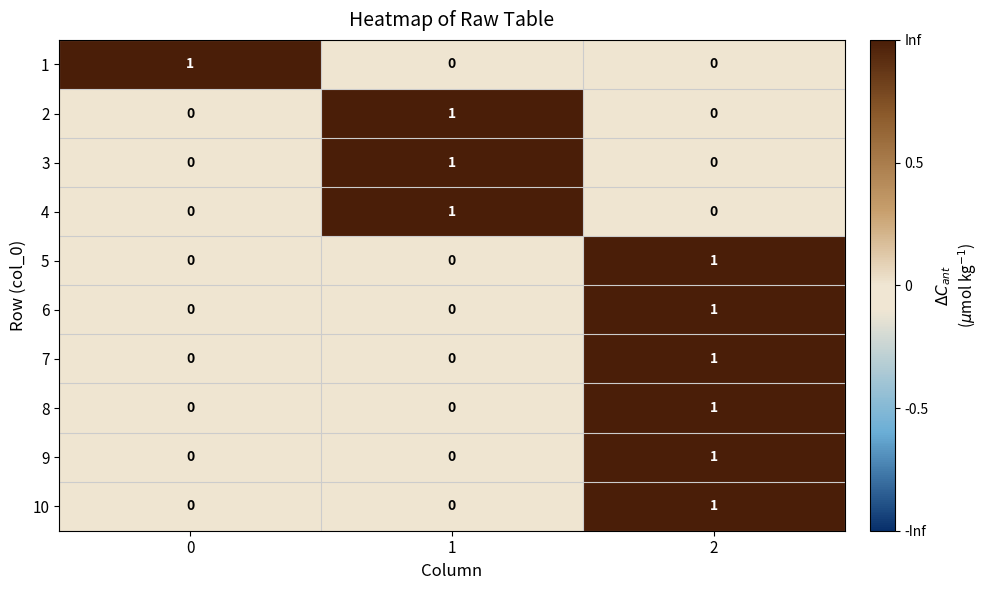

How many 5 values are between 0 and 1?

3